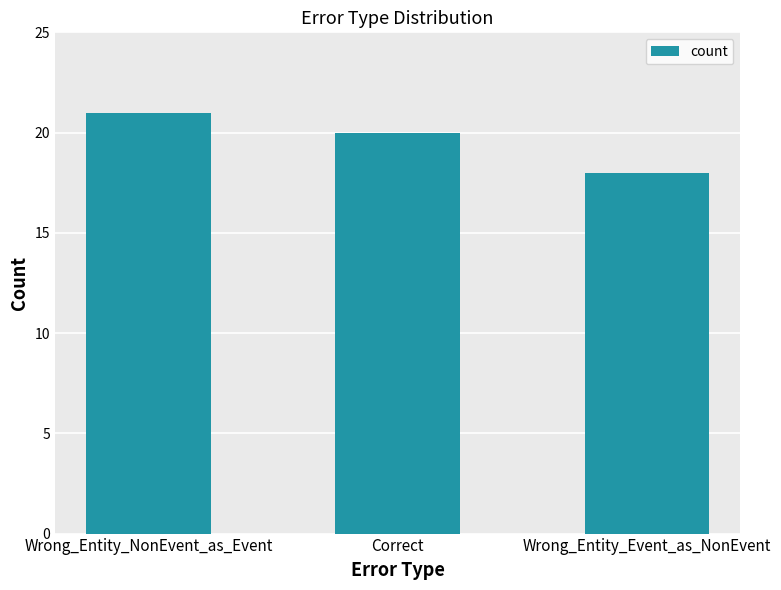

What position from the right is Wrong_Entity_NonEvent_as_Event?

3